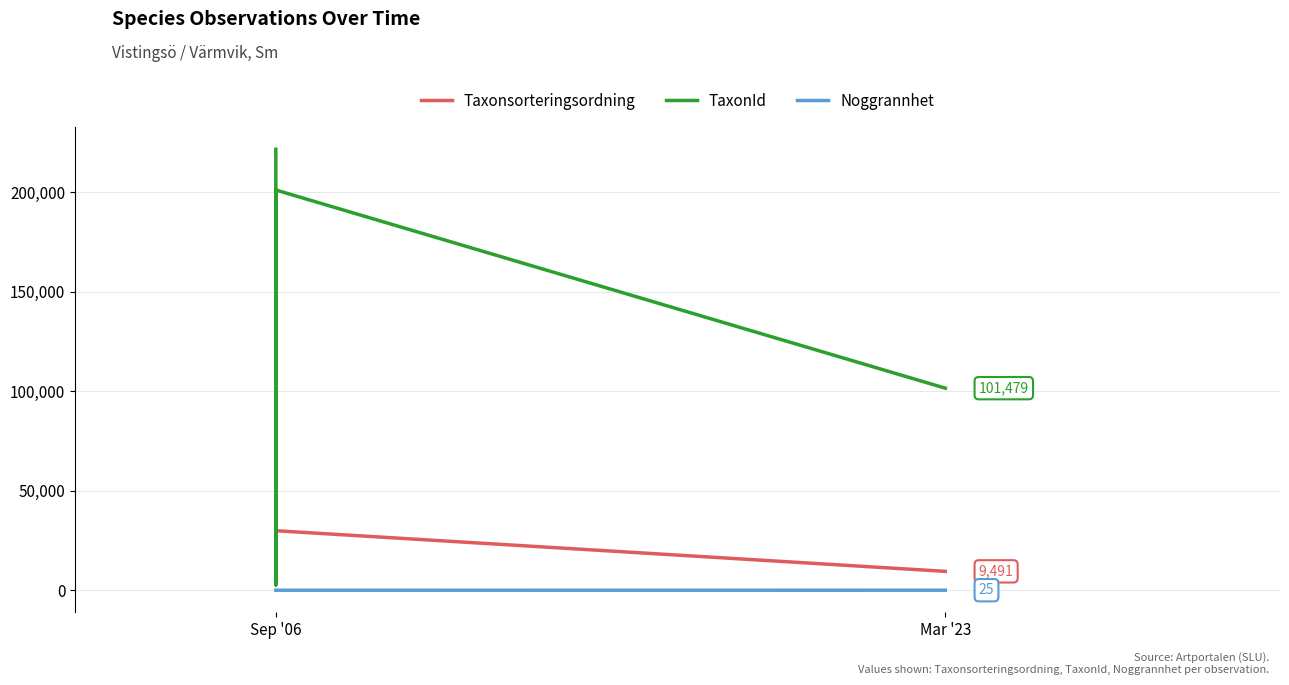

How many distinct data groups are displayed?

3